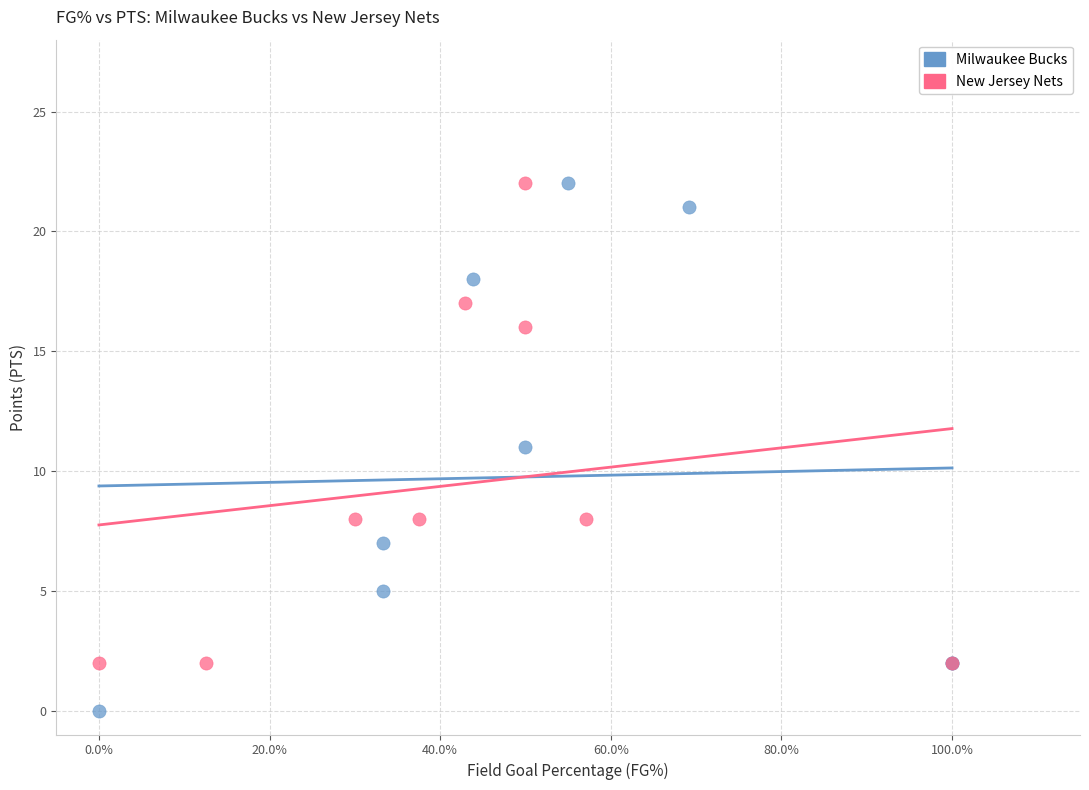

What are all the series names shown in the legend?

Milwaukee Bucks, New Jersey Nets